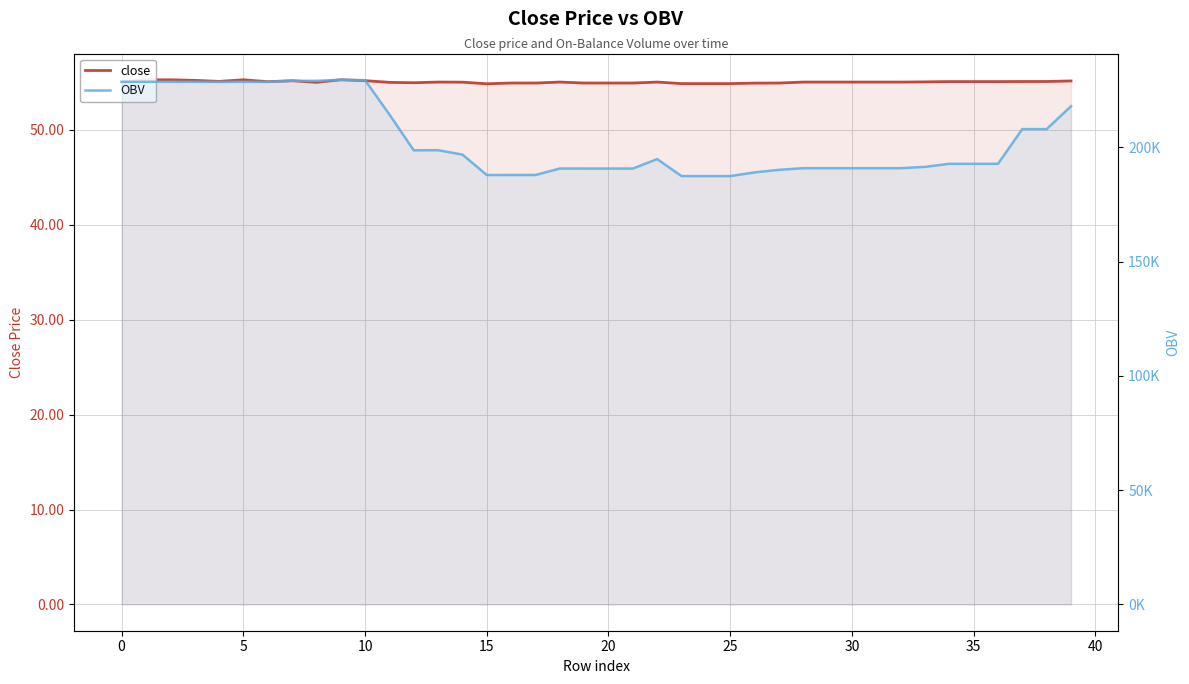

What are all the series names shown in the legend?

close, OBV